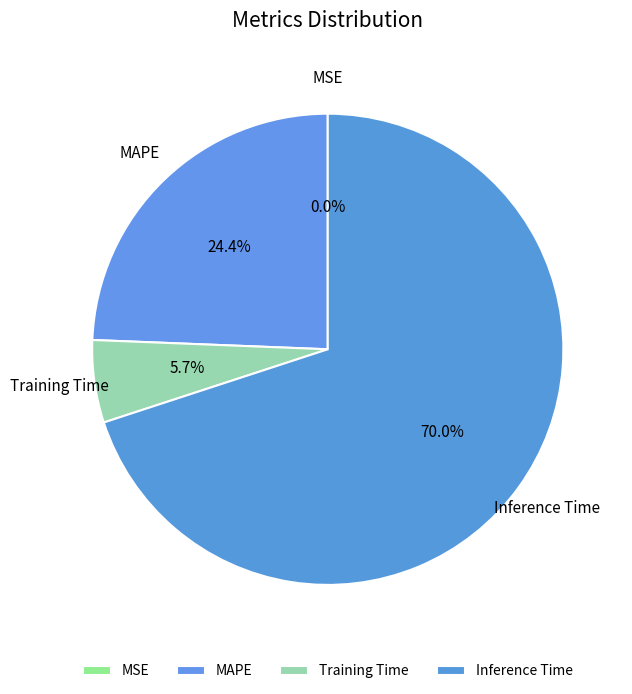

What percentage is the MAPE slice, to the nearest percent?

24%